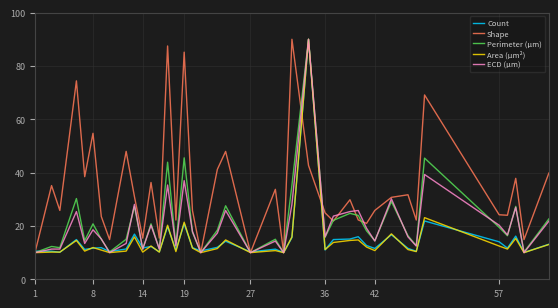

How many lines are shown in the chart?

5